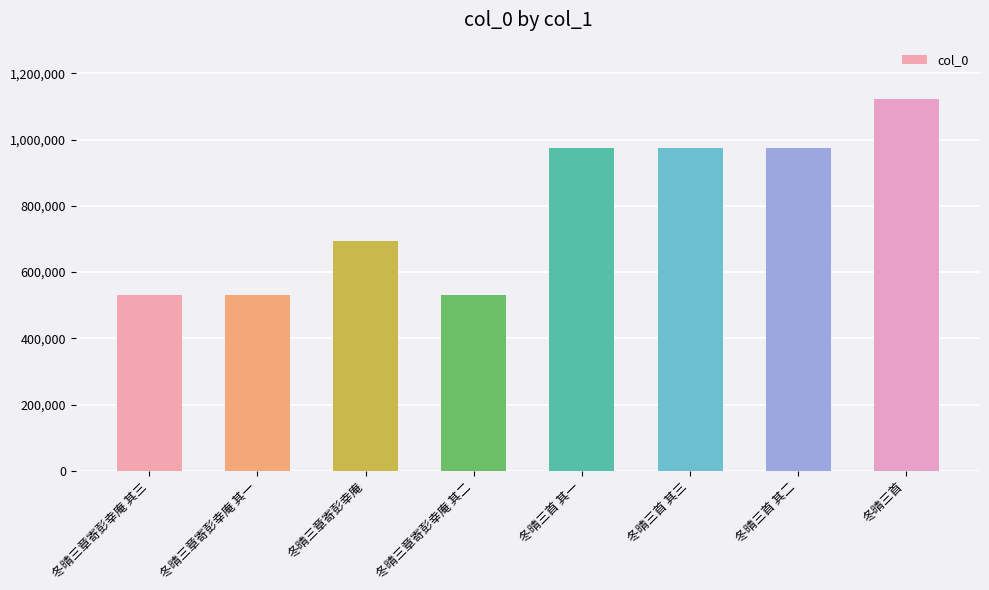

What is the smallest value displayed?

531134